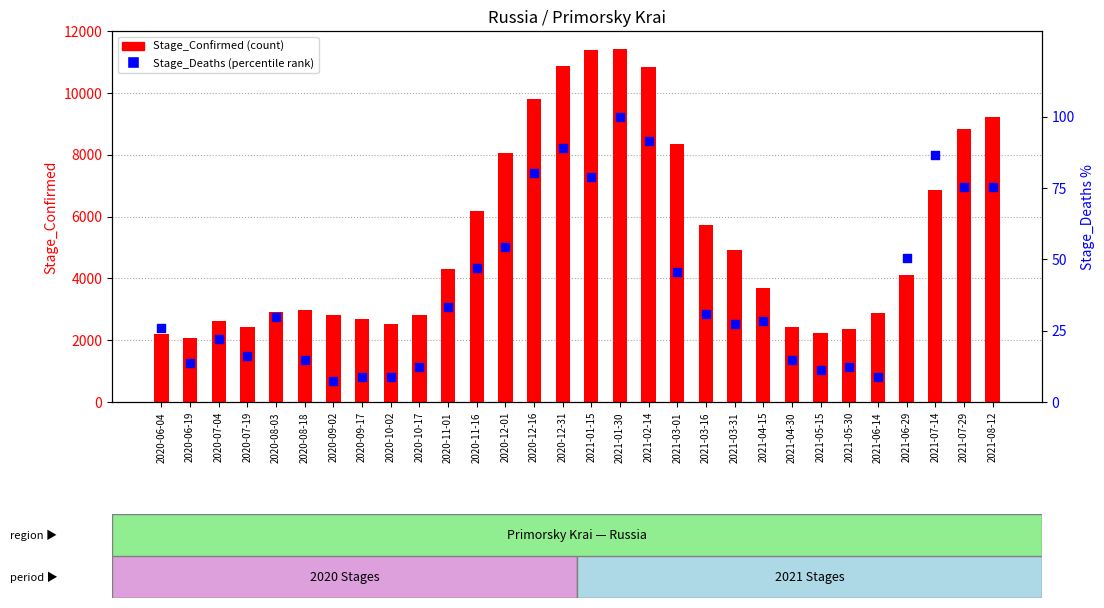

What is the total value across all series at 2021-04-15?

3711.4